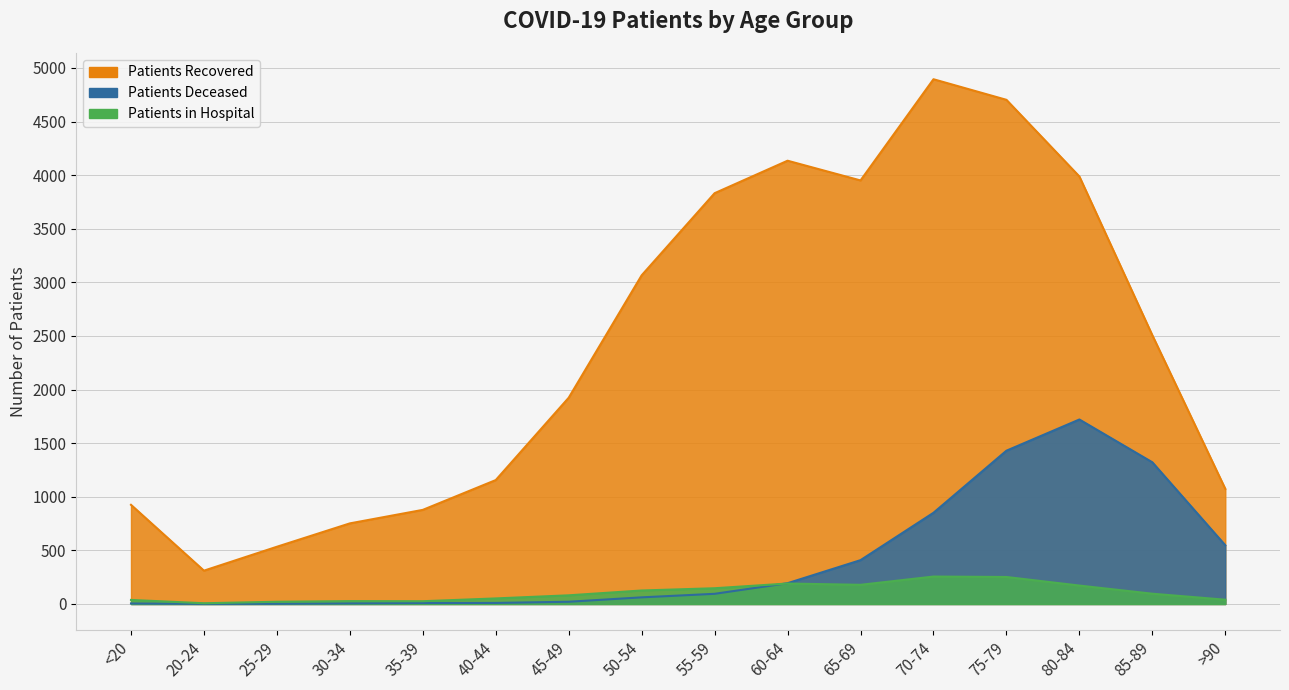

True or false: patients_recovered and patients_deceased intersect in this chart.

False